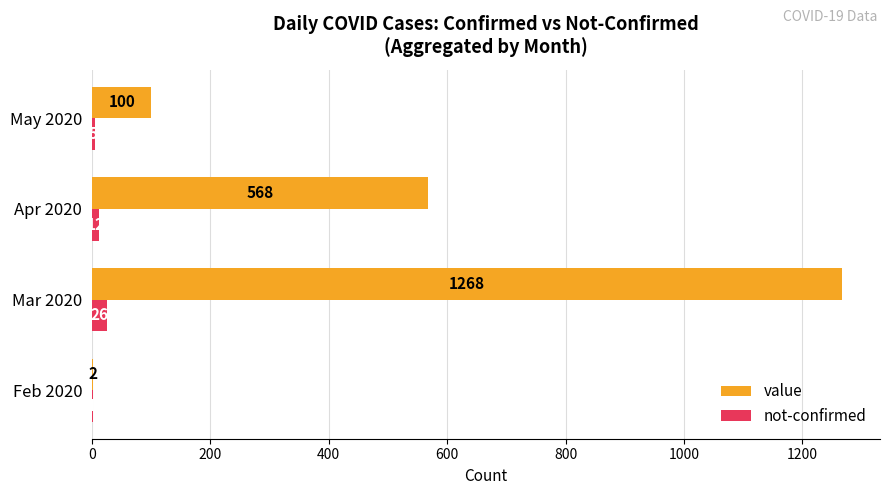

True or false: value has a value of 1268 at Mar 2020.

True